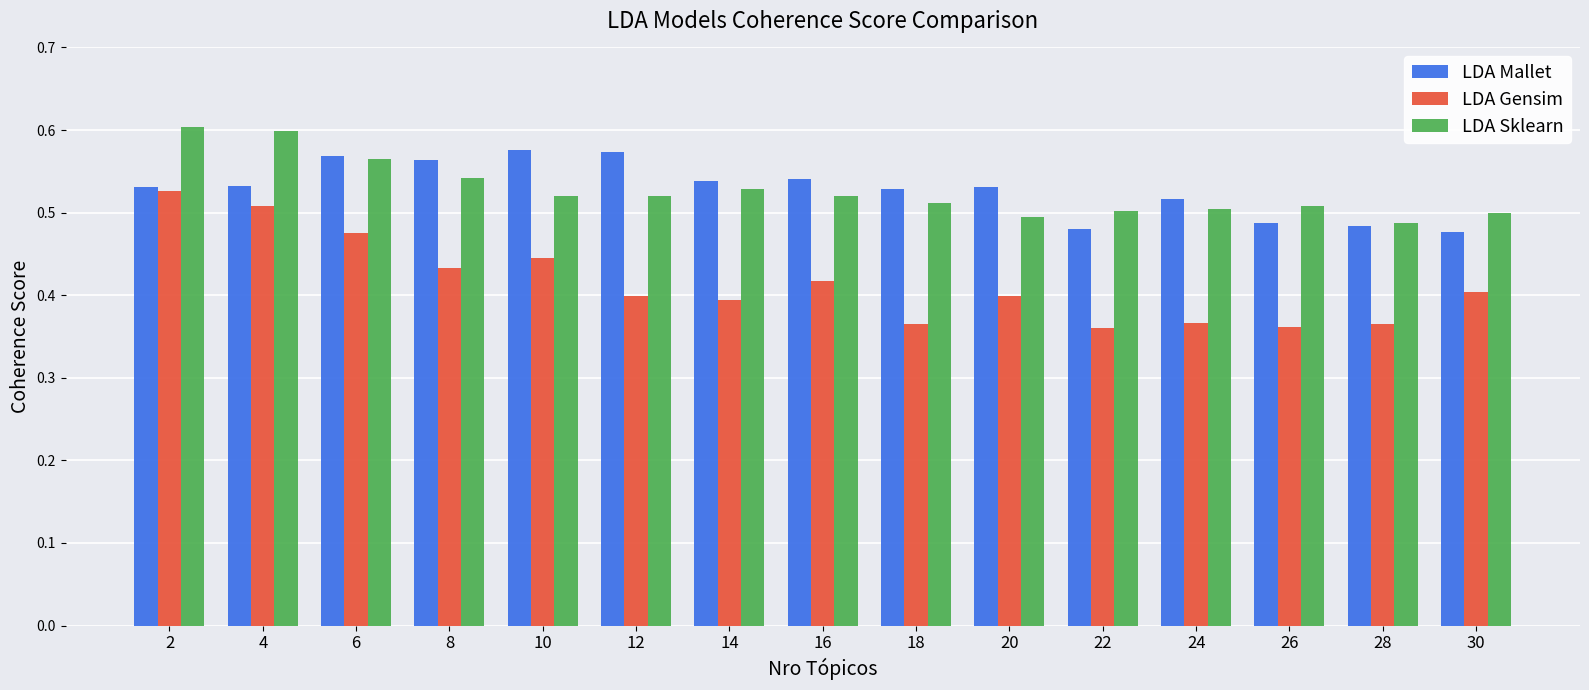

What is the sum of all LDA Sklearn values?

7.9